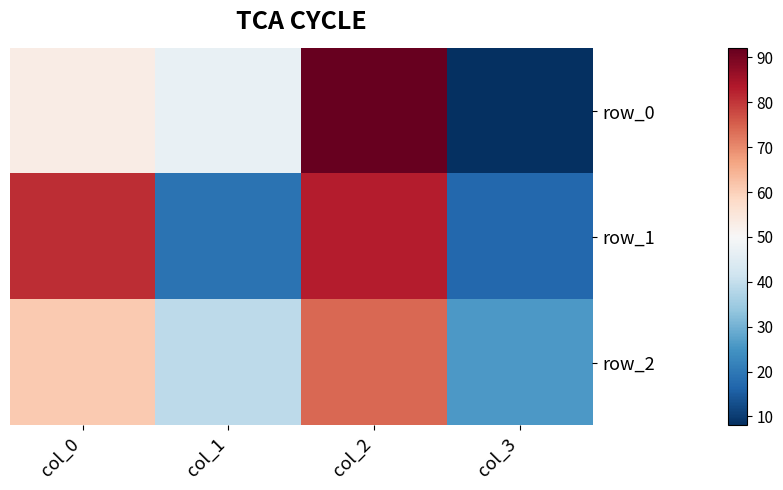

The row_1 series shows 109 at col_2. True or false?

False